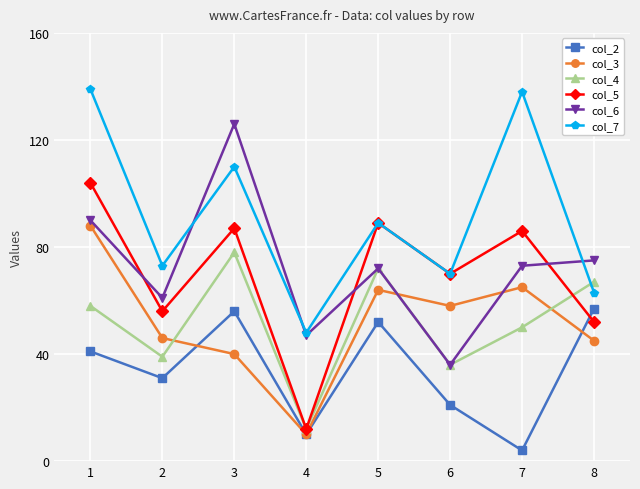

What is the difference between the maximum and second lowest values in the col_4 series?

42